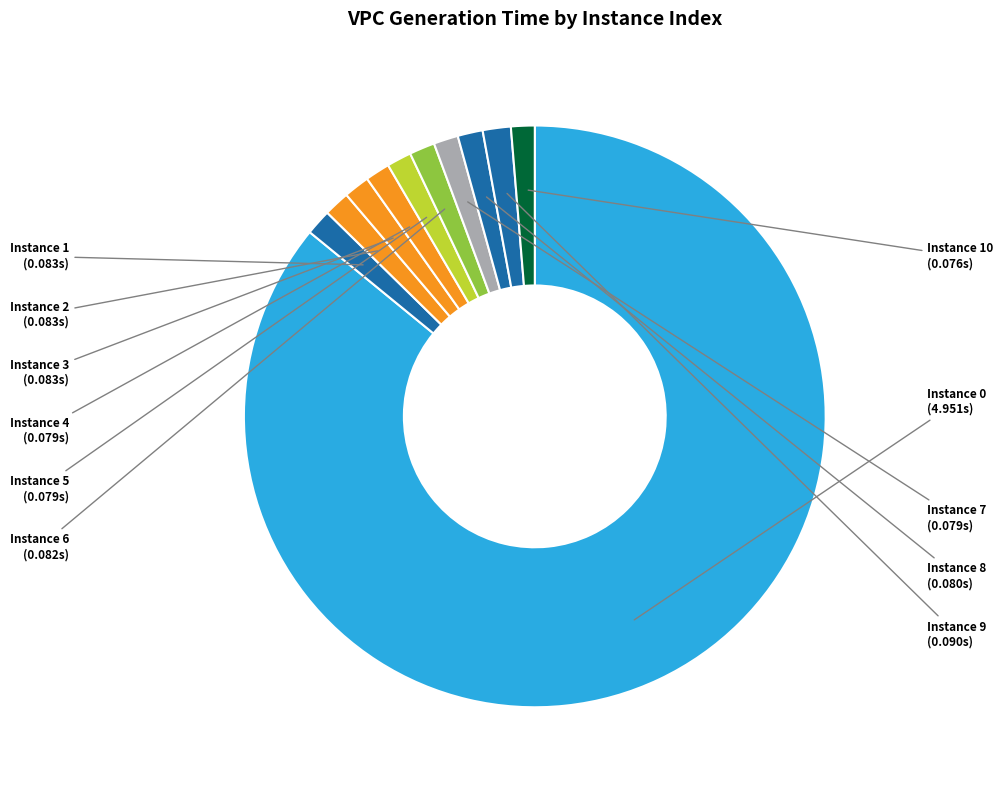

How many slices are in this pie chart?

11